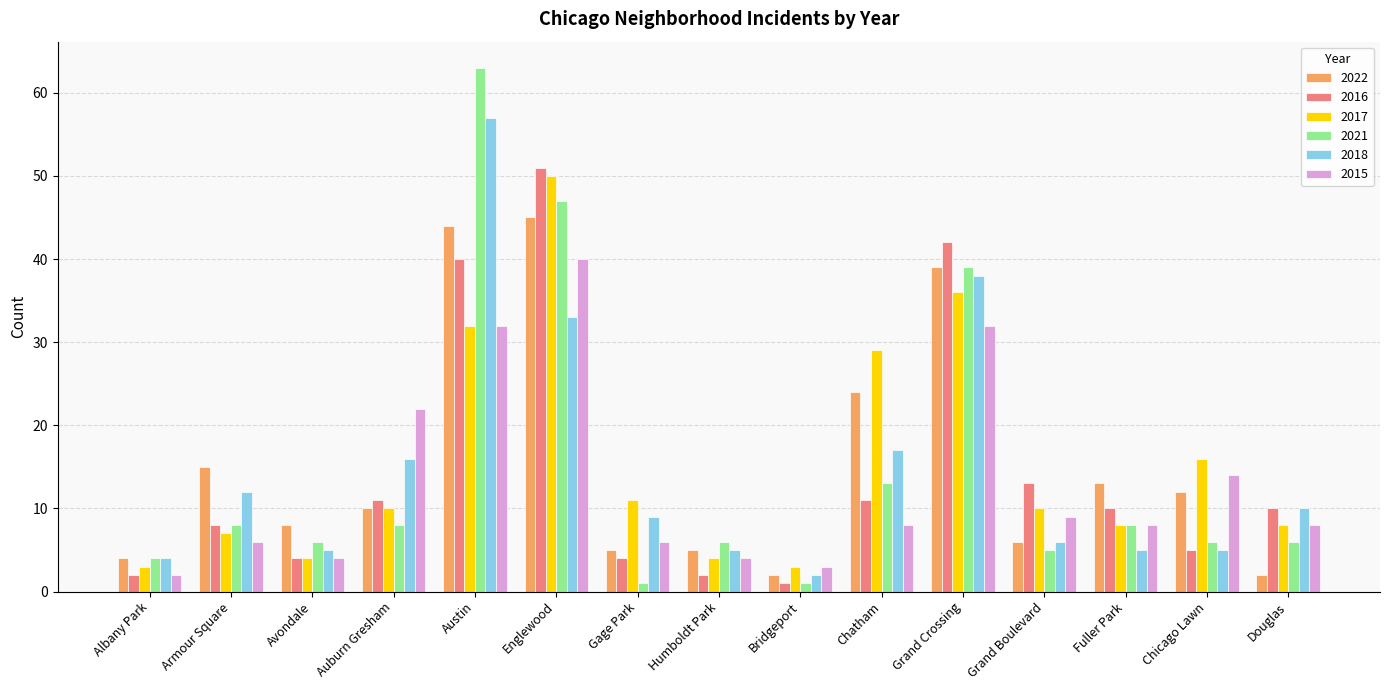

What is the label of the 1st bar from the right?

Douglas